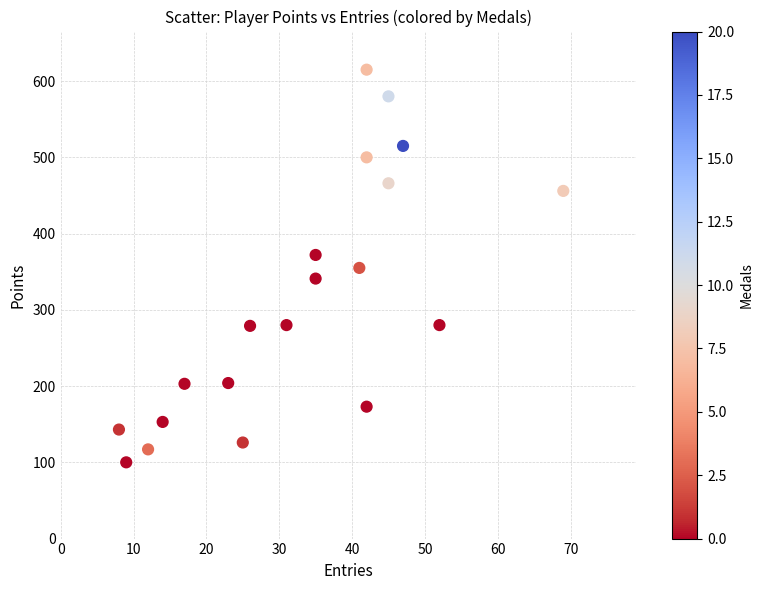

What is the range of X values (max minus min)?

61